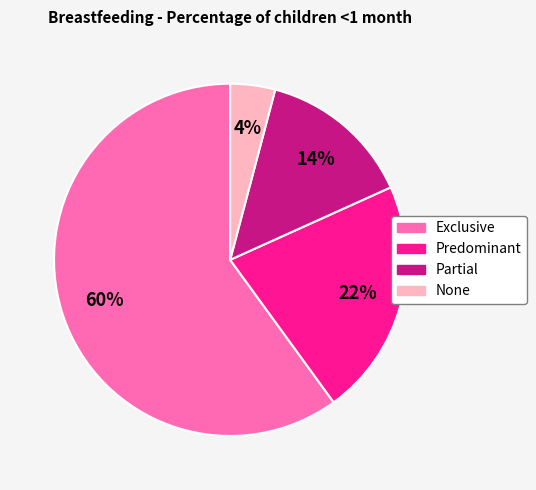

What is the smallest slice in the pie chart?

None